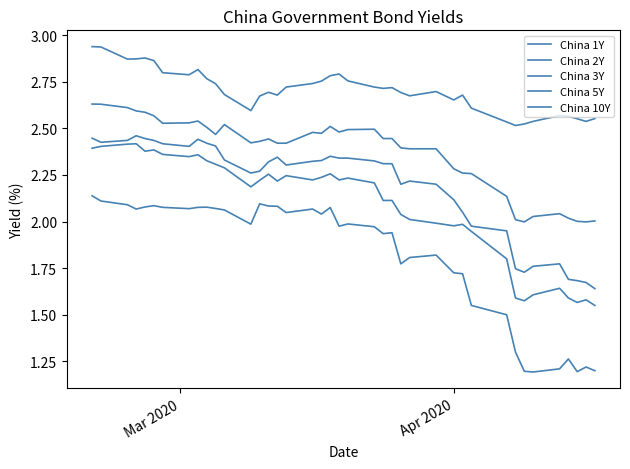

Does the chart have visible grid lines?

No